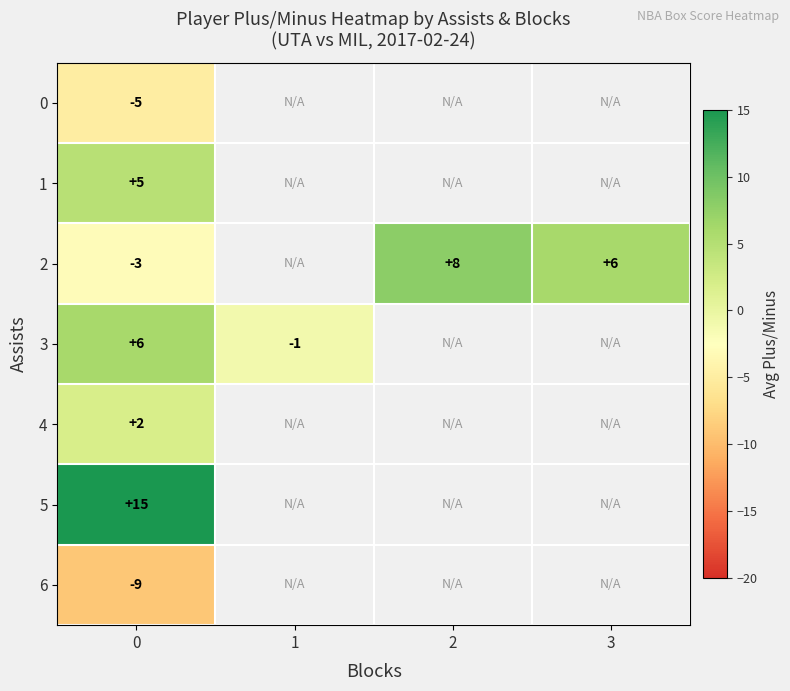

At how many categories does at least one series exceed 0?

3